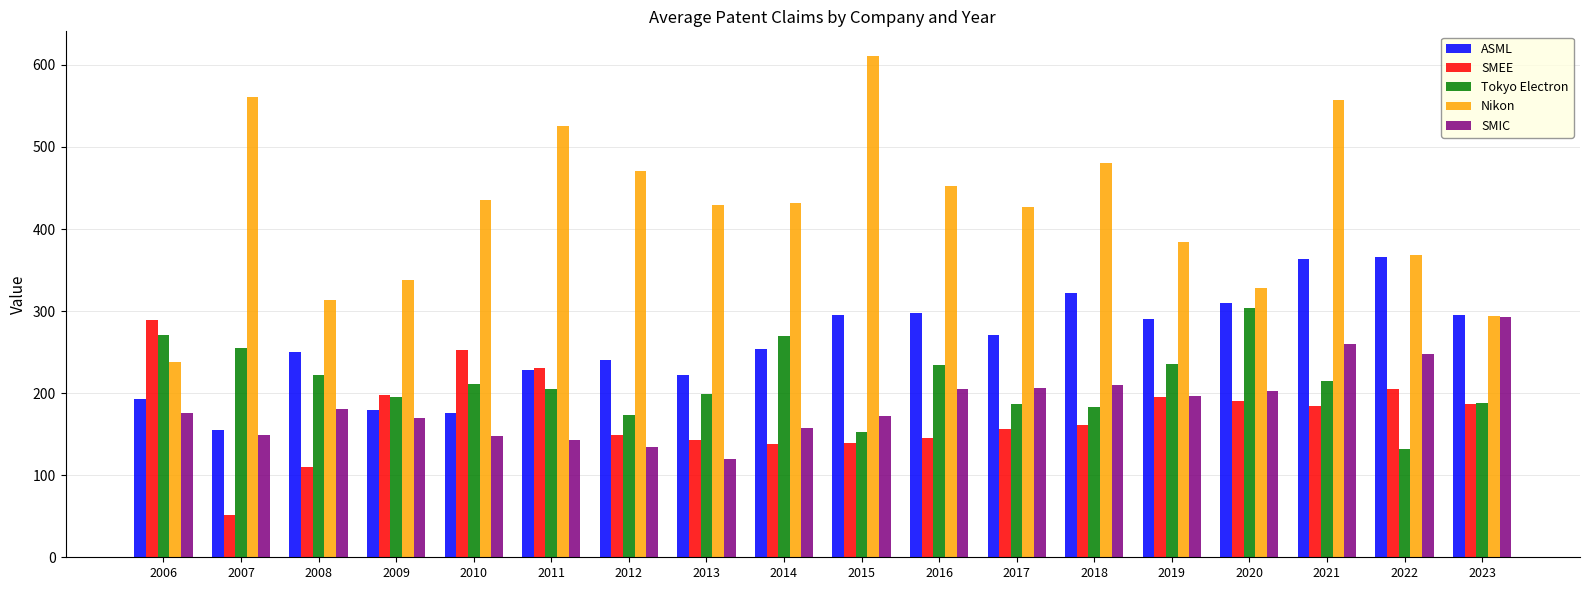

How many values in the SMIC series exceed 181?

9